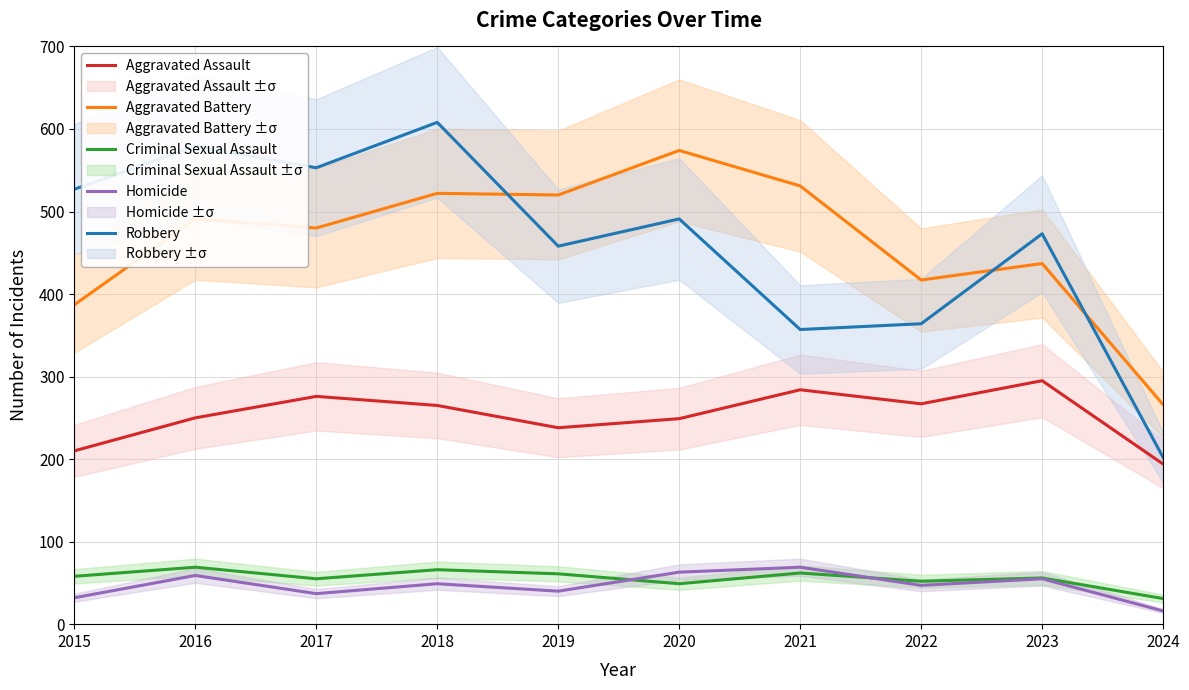

True or false: Aggravated Assault has more than 2 interior local peaks.

True